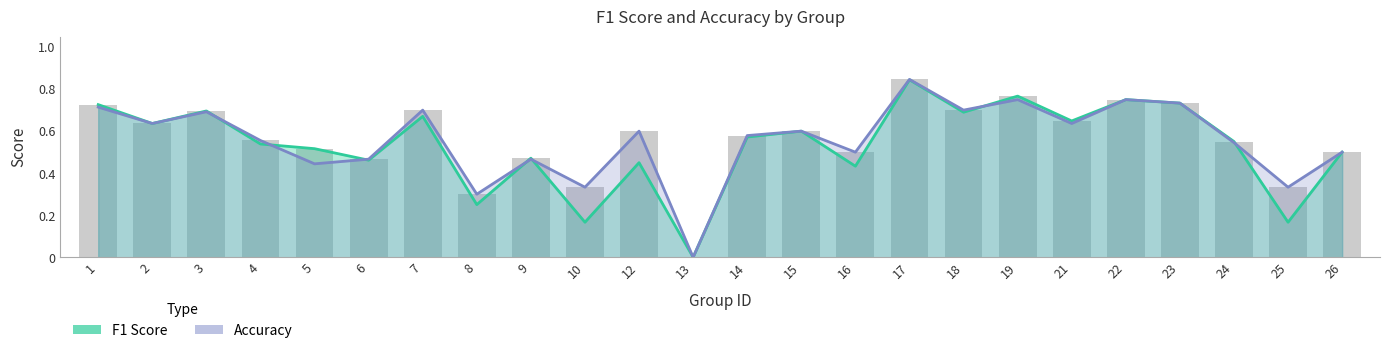

Is the value of Accuracy at 24 greater than the value of F1 Score at 18?

No